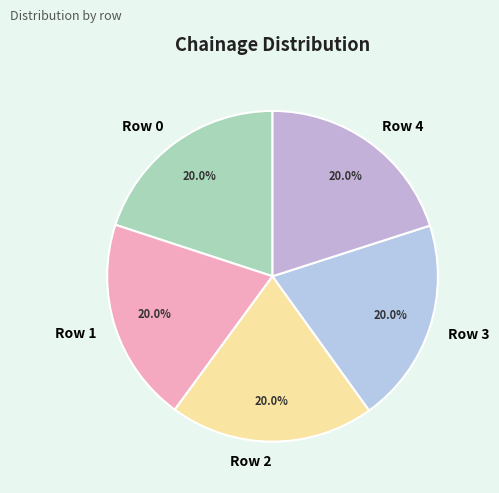

To the nearest percent, what portion does Row 0 represent?

20%